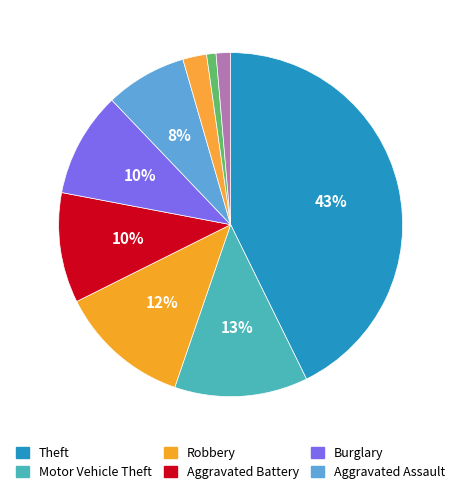

How many slices are in this pie chart?

9